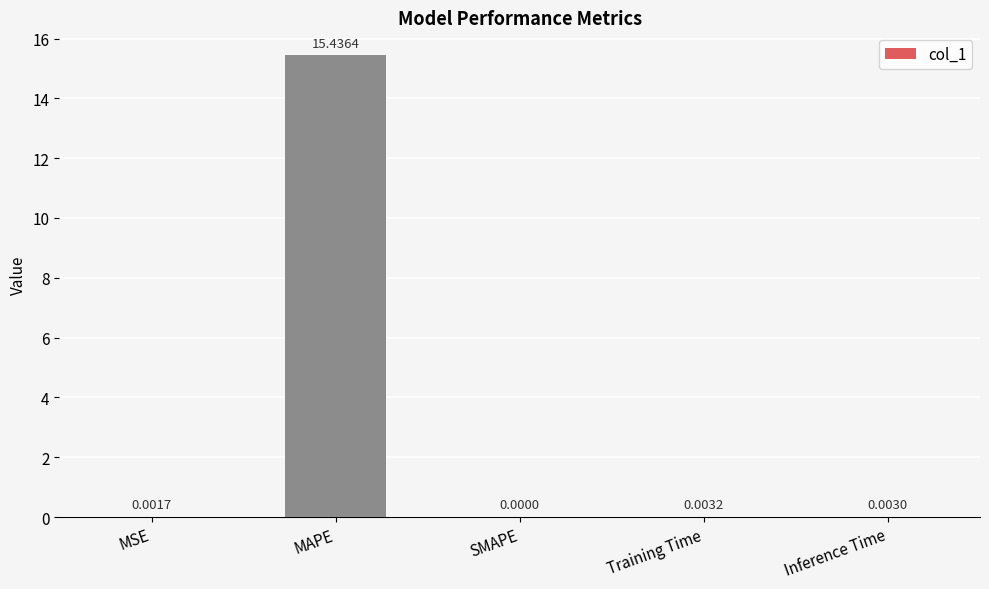

What is the sum of all values?

15.4